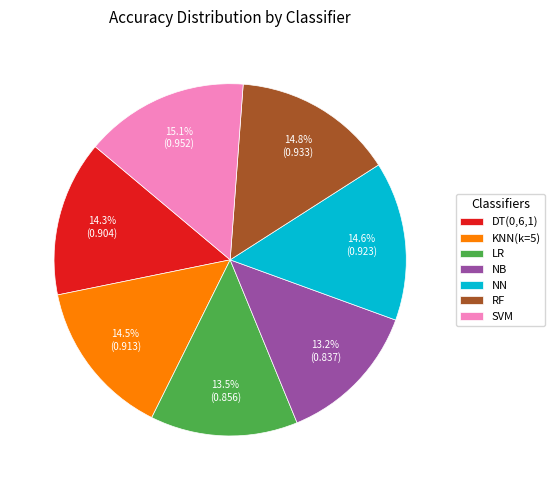

Is DT(0,6,1) the majority of the pie?

No